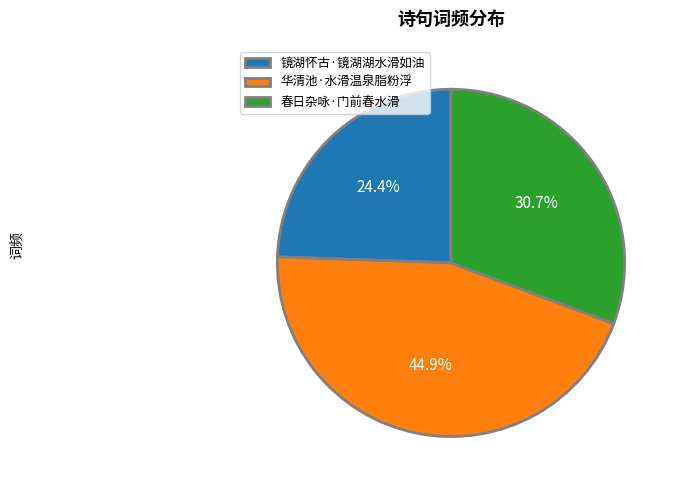

Between 春日杂咏·门前春水滑 and 镜湖怀古·镜湖湖水滑如油, which is larger?

春日杂咏·门前春水滑